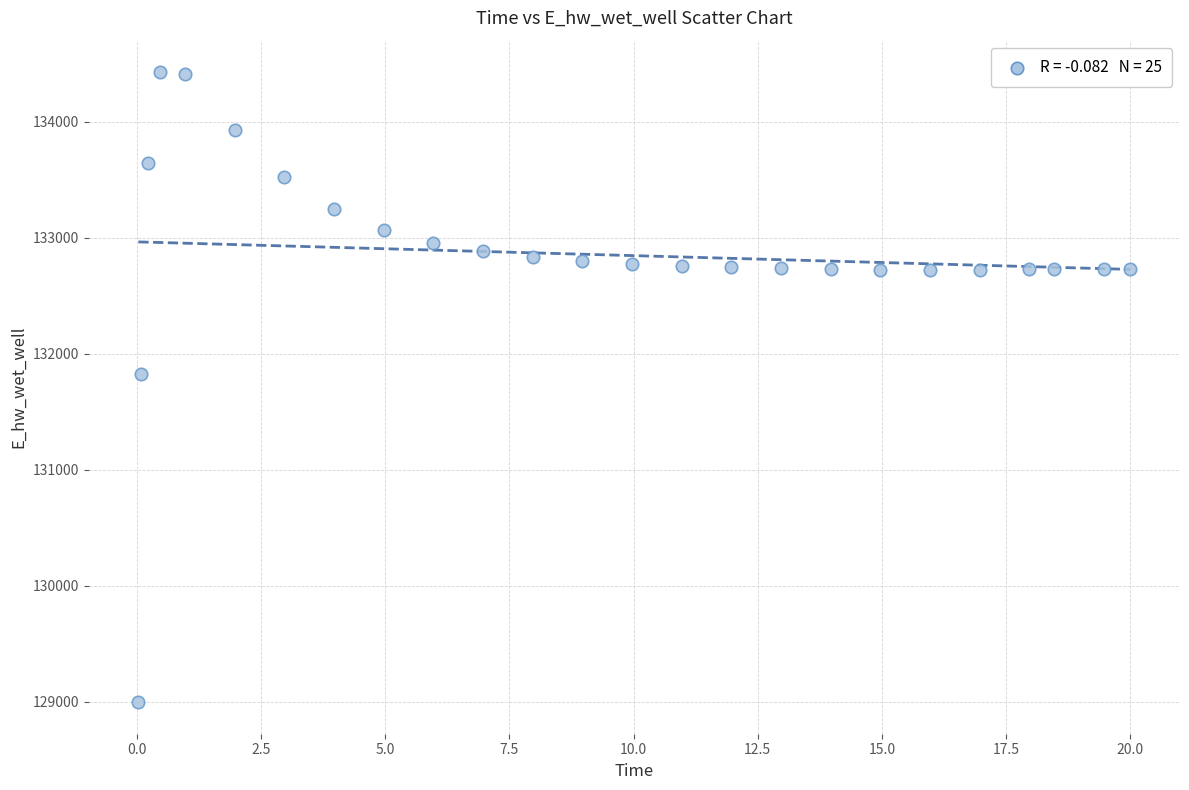

What is the range of X values (max minus min)?

20.0